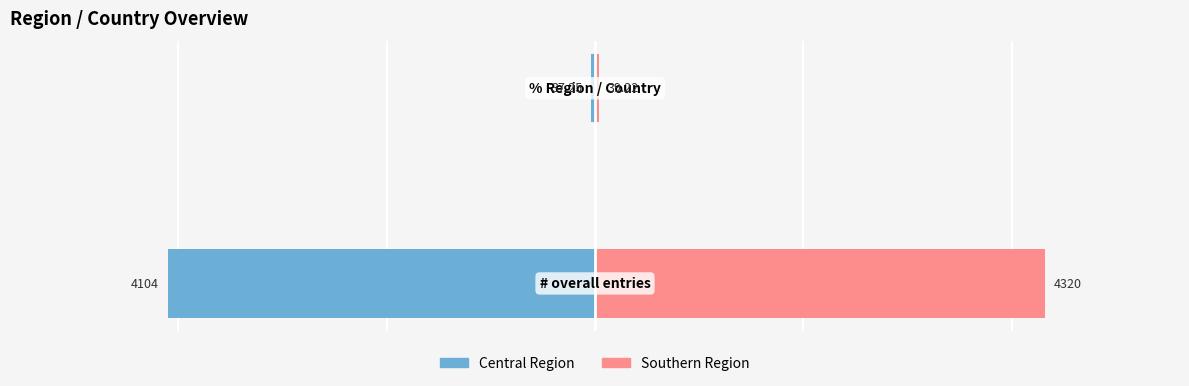

What is the greatest value displayed?

4320.0